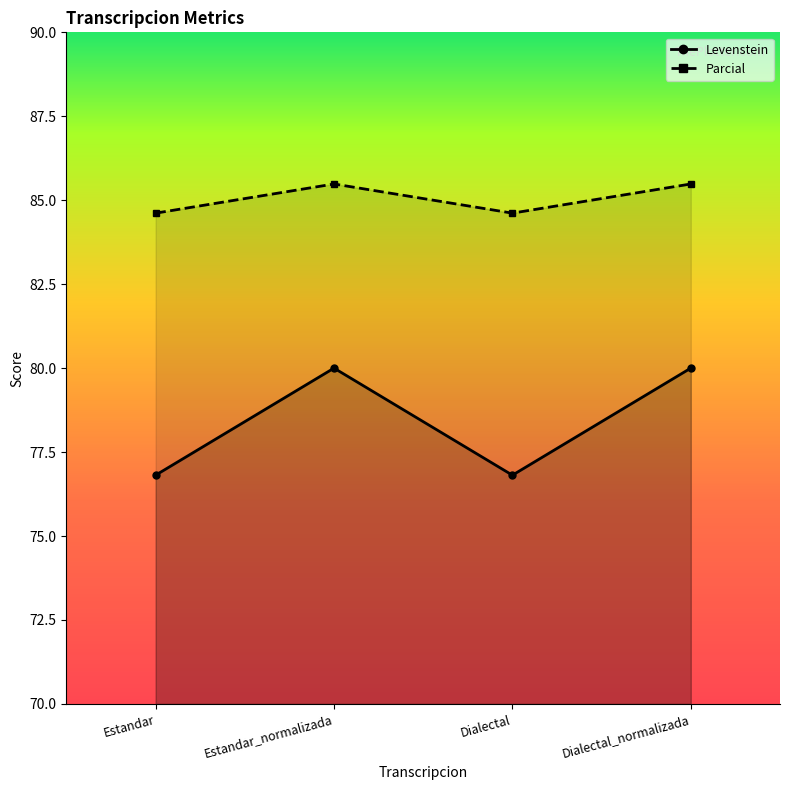

How many lines are shown in the chart?

2